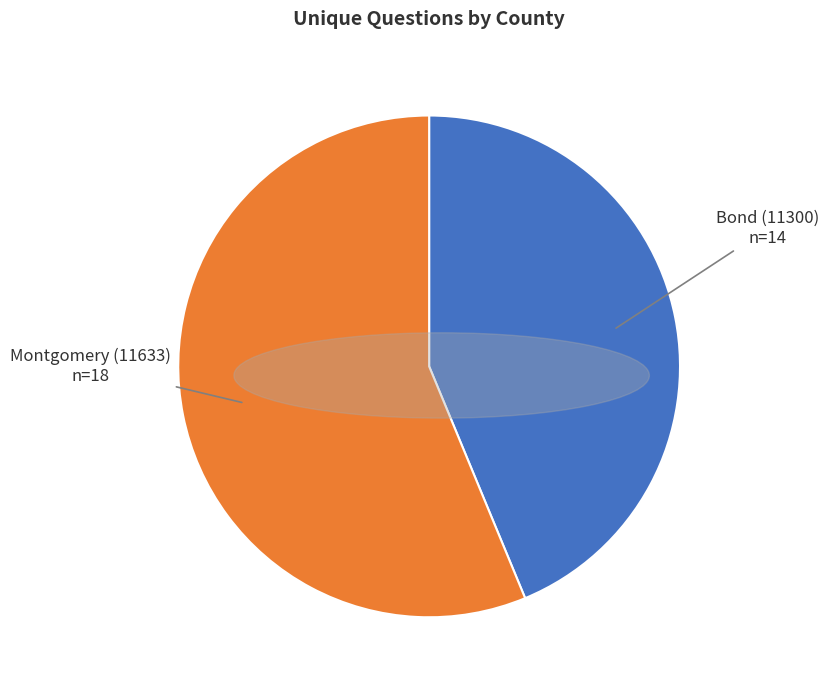

Which has a higher value, Bond (11300) or Montgomery (11633)?

Montgomery (11633)